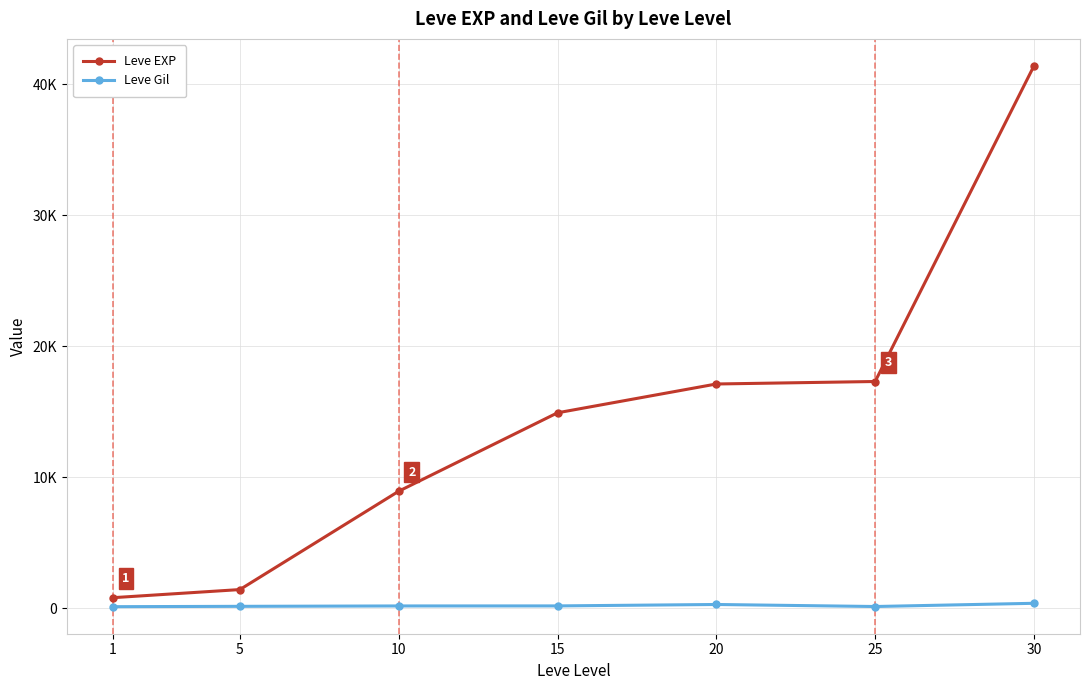

The Leve EXP series shows 17120 at 20. True or false?

True